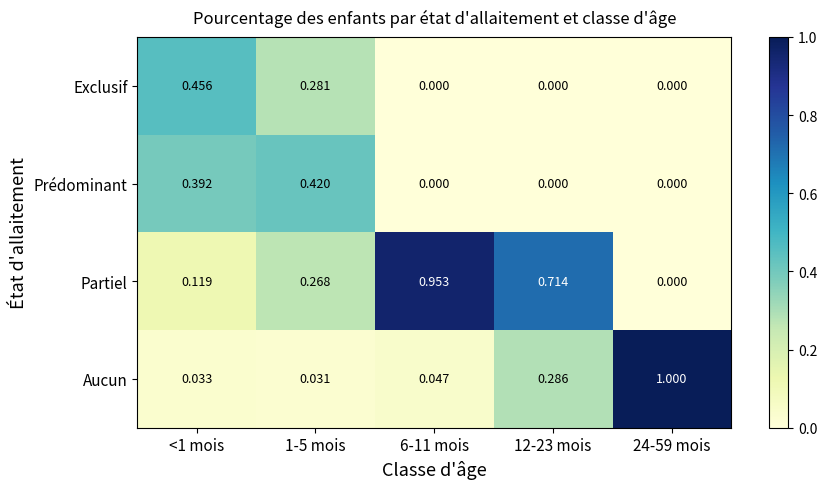

Between <1 mois and 24-59 mois, which series saw the biggest shift?

Aucun